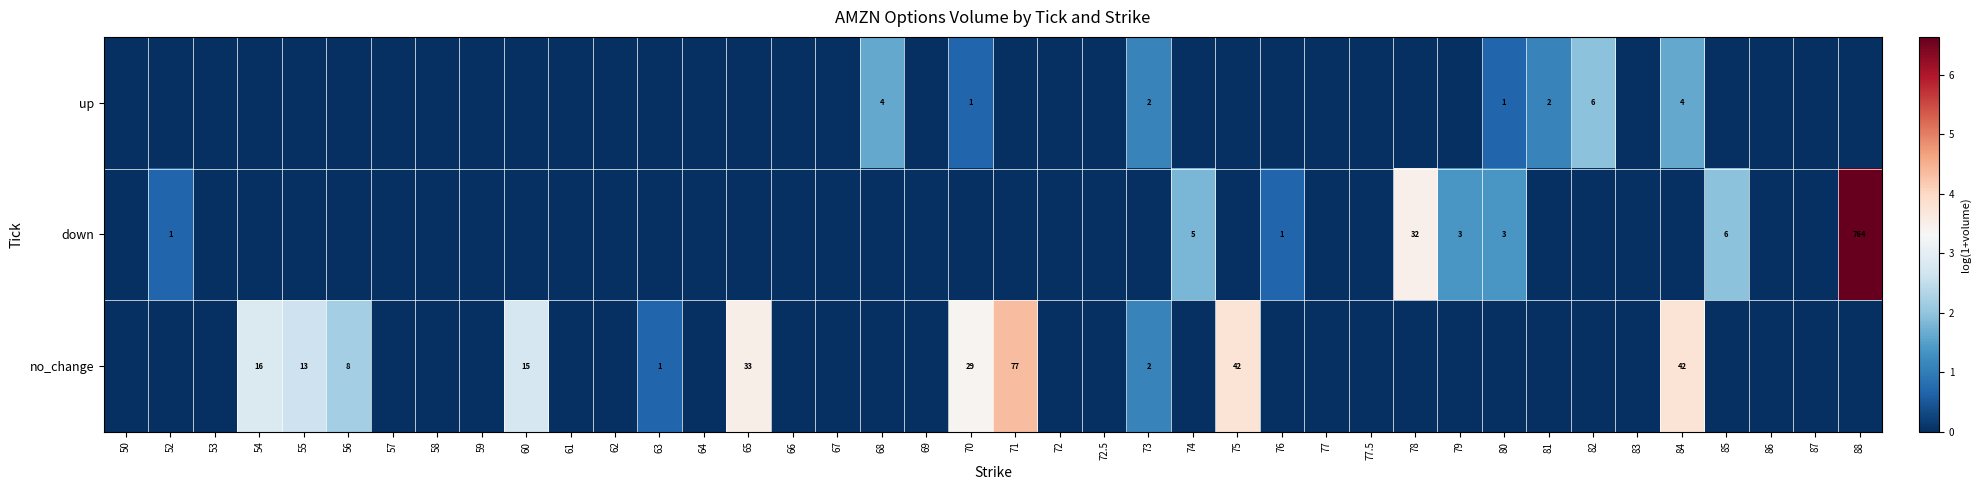

What is the maximum value shown in the chart?

6.6